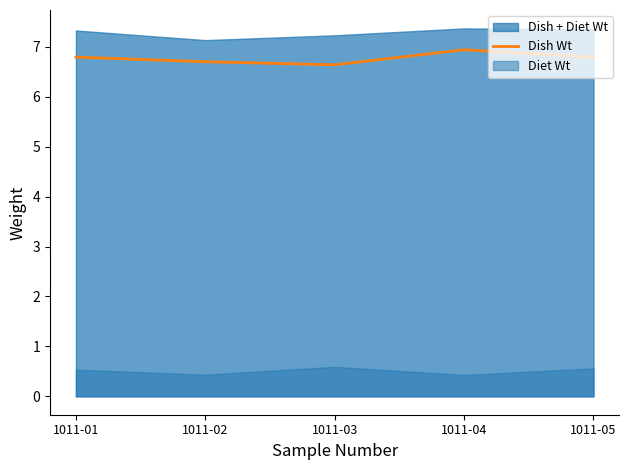

The value at 1011-04 is 10.2. True or false?

False